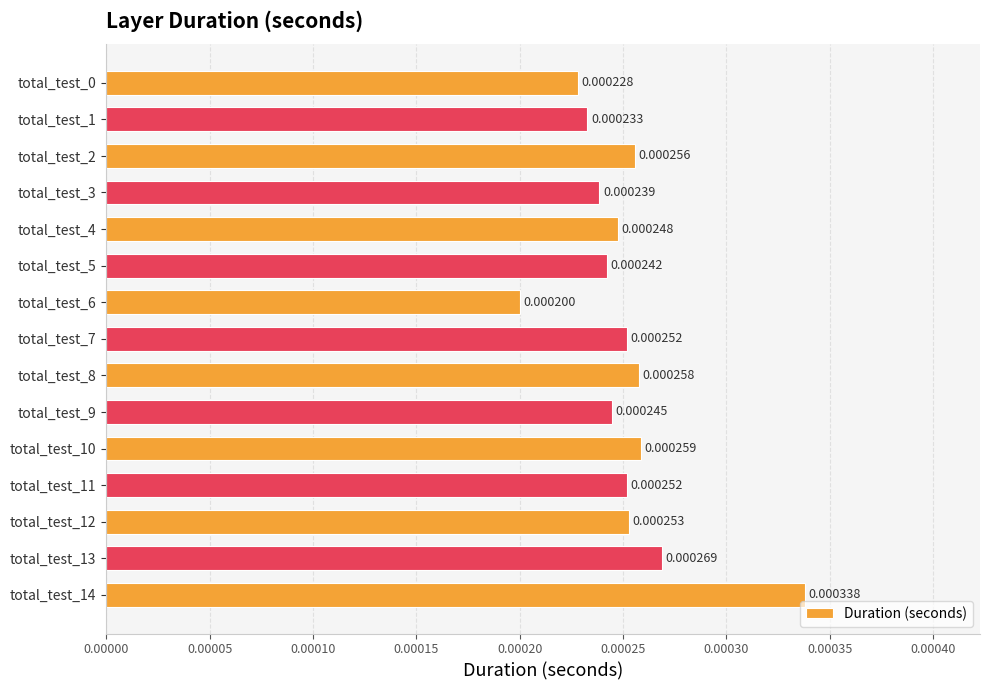

At which category does the chart reach its peak across all series?

total_test_14